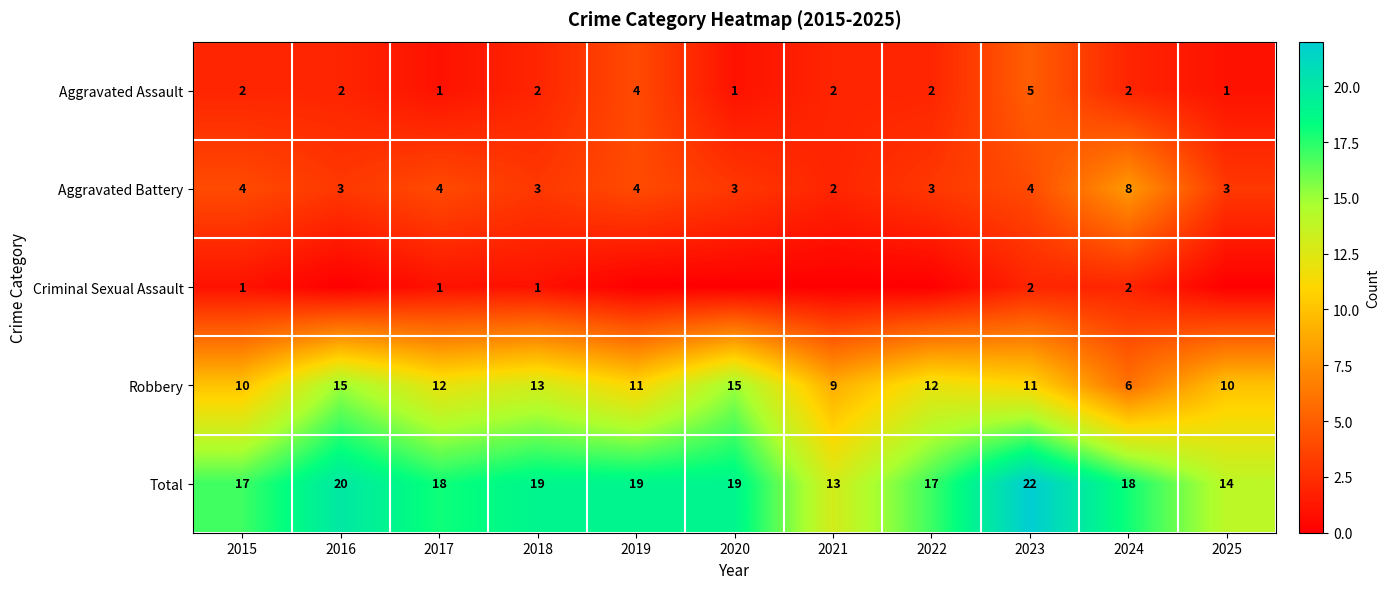

How many Aggravated Assault values are between 1 and 2?

9